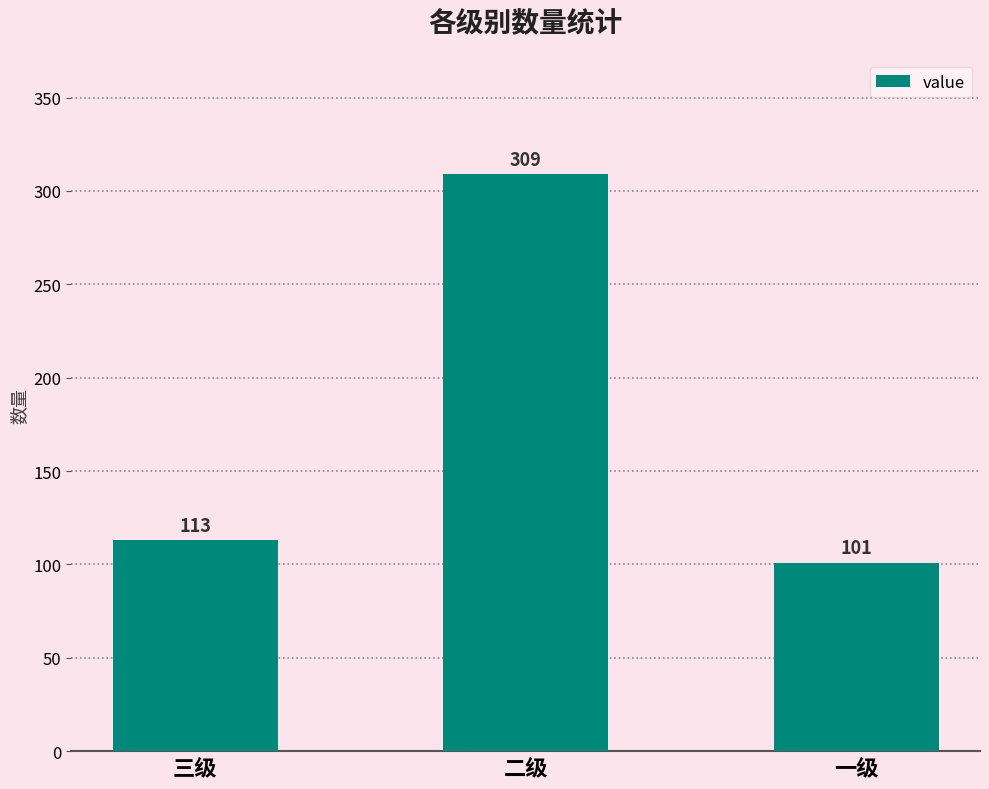

How many bars are there in total?

3